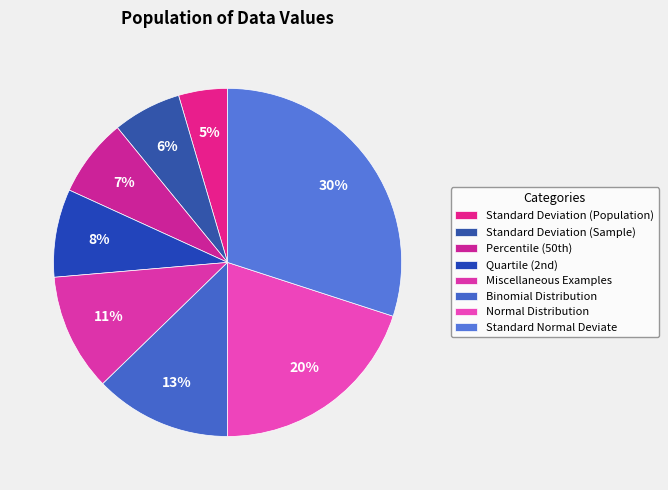

Rank the categories by value from lowest to highest.

Standard Deviation (Population), Standard Deviation (Sample), Percentile (50th), Quartile (2nd), Miscellaneous Examples, Binomial Distribution, Normal Distribution, Standard Normal Deviate